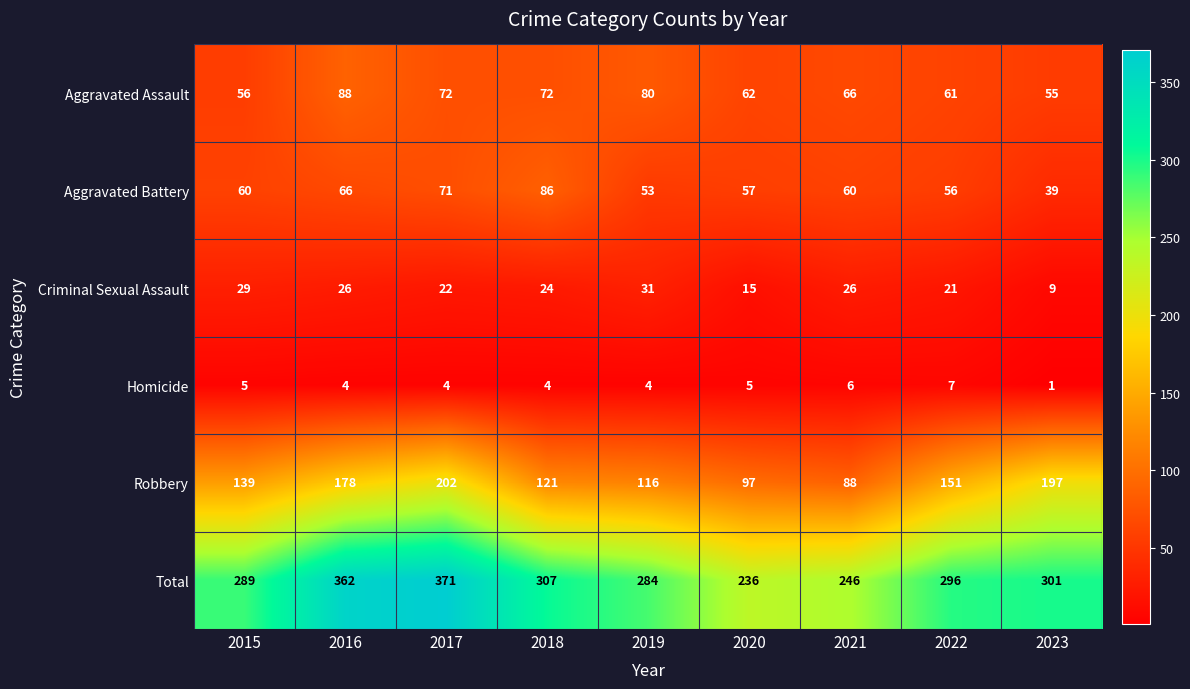

What is the difference between the highest and lowest values at 2015?

284